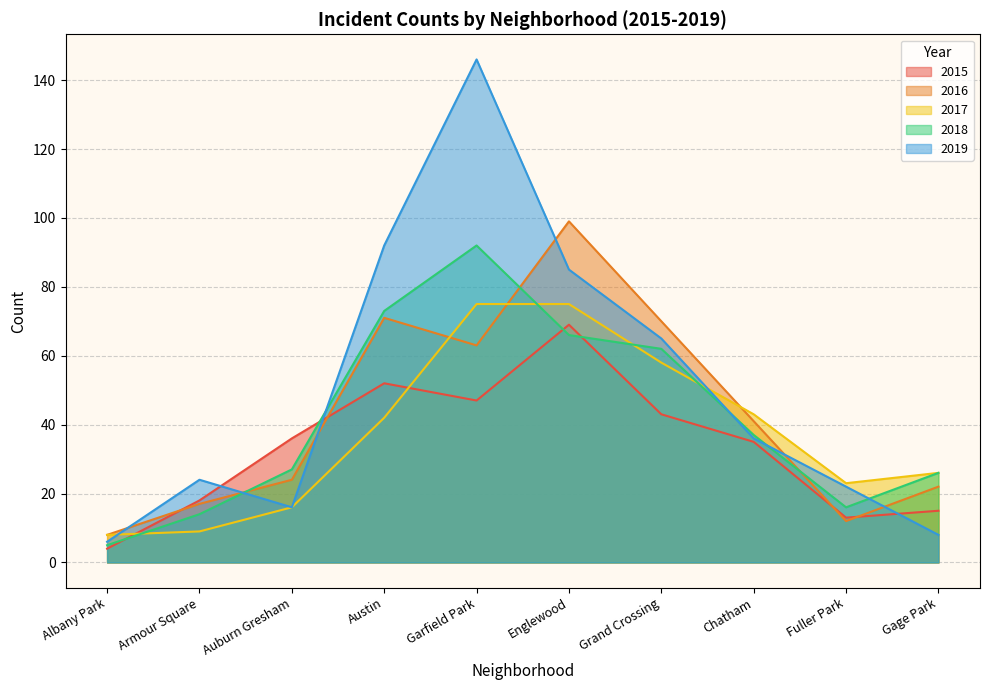

Where does the 2019 series first go above 36?

Austin